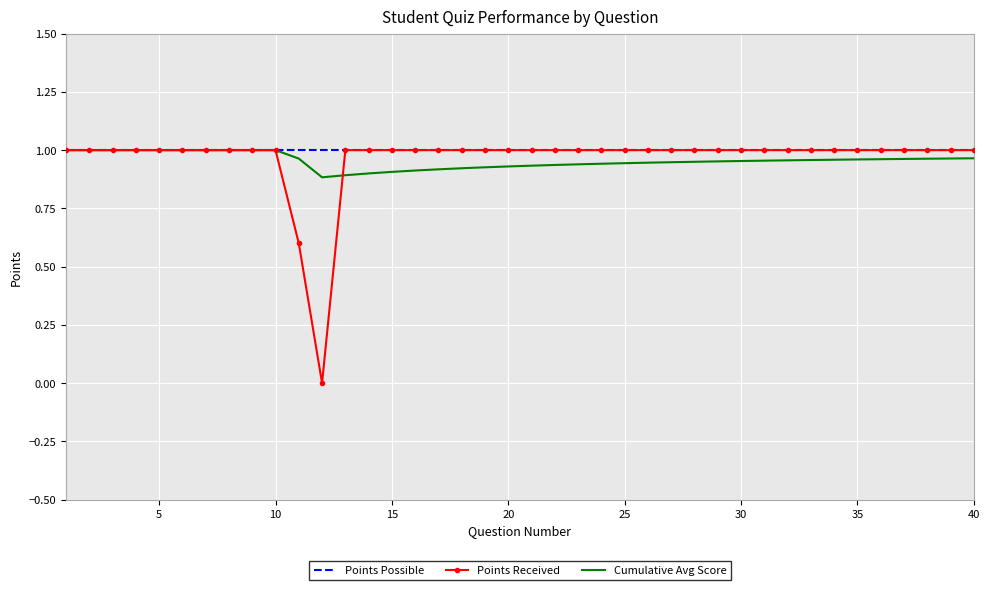

Which series has the widest spread of values?

Points Received